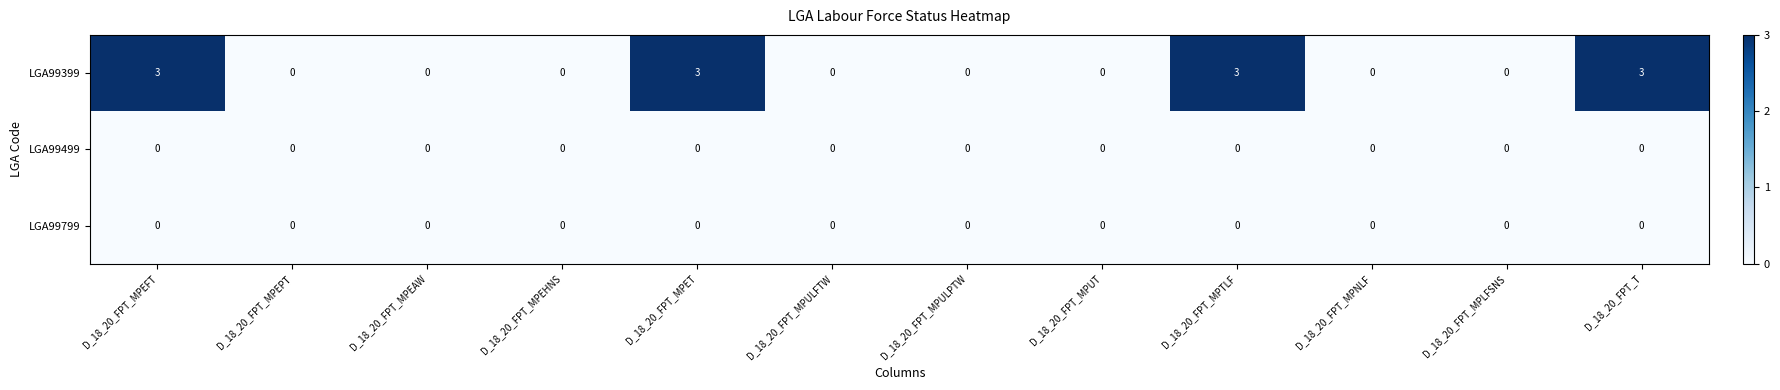

What is the greatest value displayed?

3